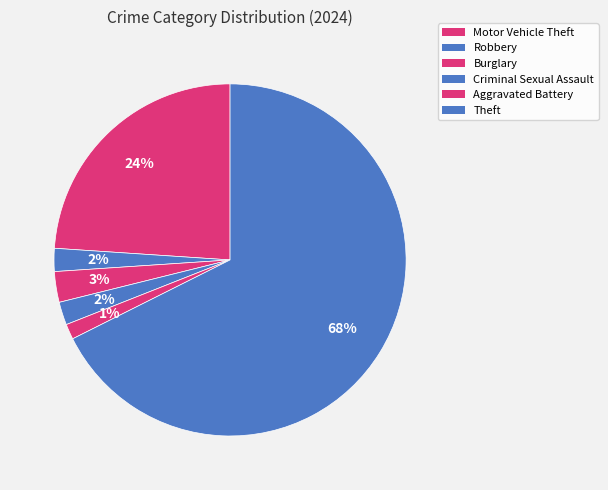

How many segments does this pie chart have?

6